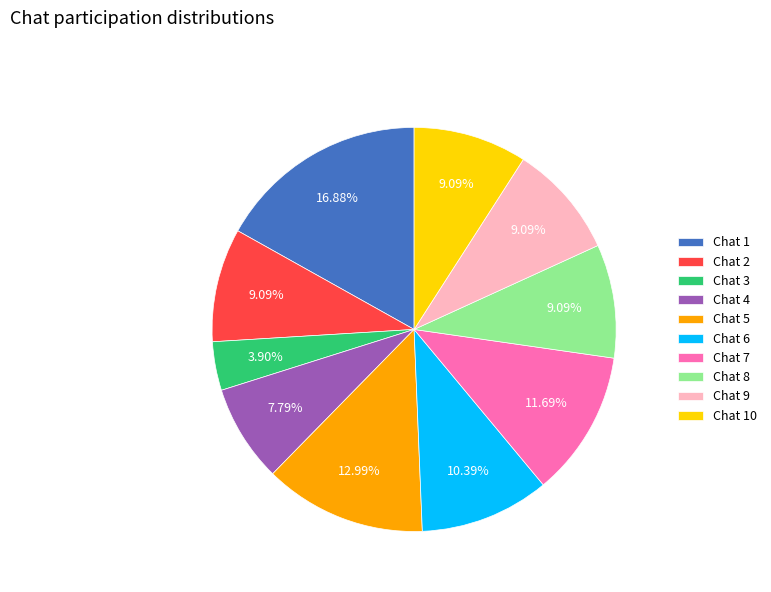

Between Chat 9 and Chat 5, which is larger?

Chat 5